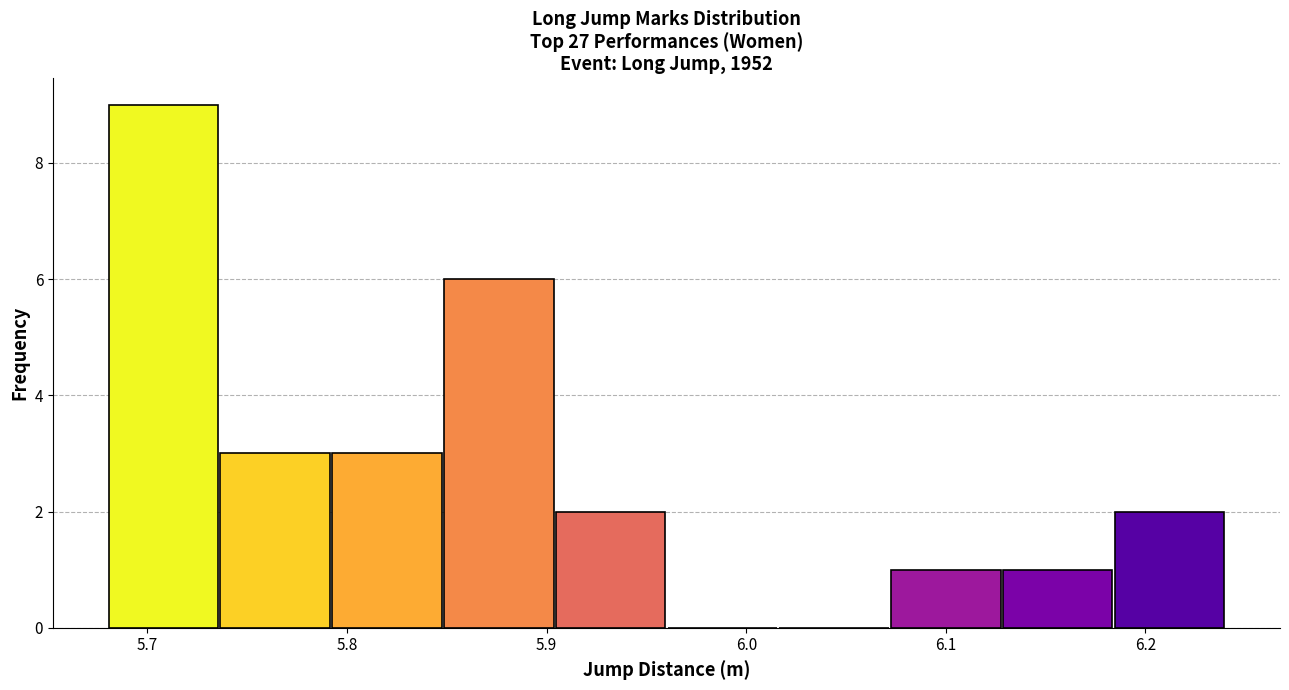

Reading left to right, list every bar in this chart as the range it spans on the x-axis followed by its height. Neither the bar edges nor the heights are printed on the chart, so give them approximately, as read against the axes.

5.680 to 5.736: 9
5.736 to 5.792: 3
5.792 to 5.848: 3
5.848 to 5.904: 6
5.904 to 5.960: 2
5.960 to 6.016: 0
6.016 to 6.072: 0
6.072 to 6.128: 1
6.128 to 6.184: 1
6.184 to 6.240: 2